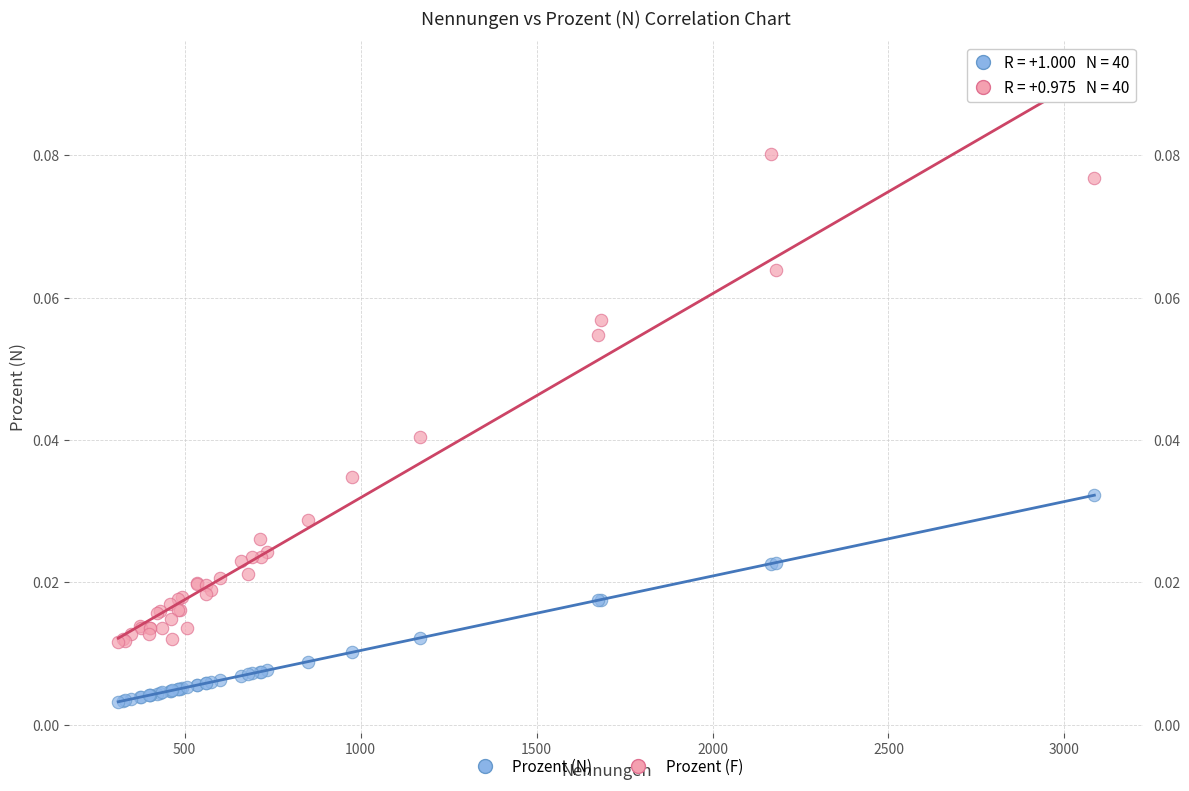

Which series has the largest Y range (max minus min)?

Prozent (F)